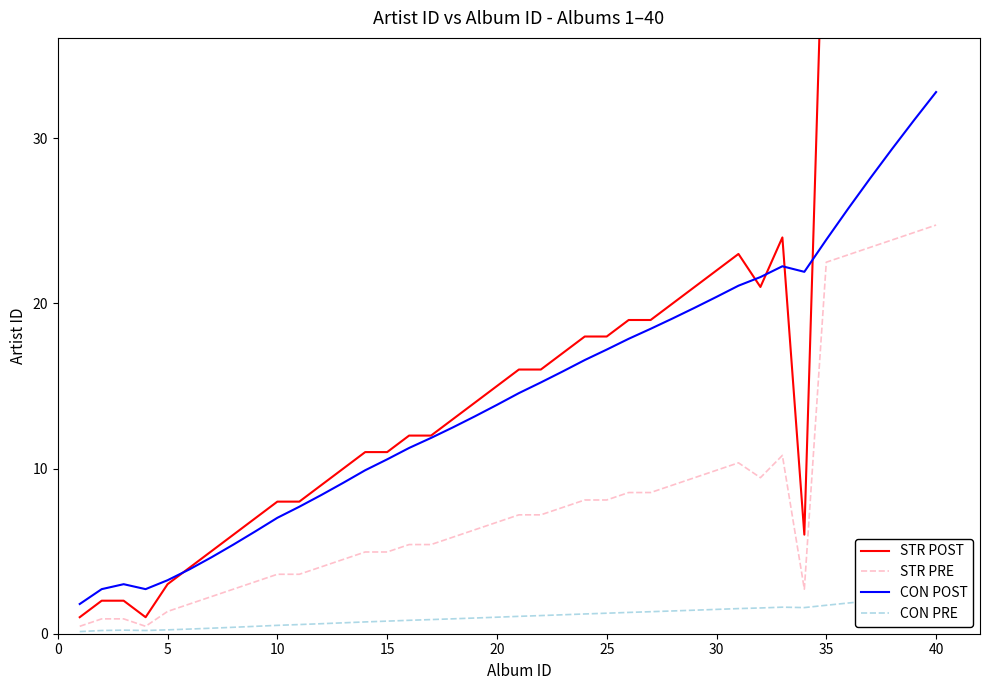

What are all the series names shown in the legend?

STR POST, STR PRE, CON POST, CON PRE